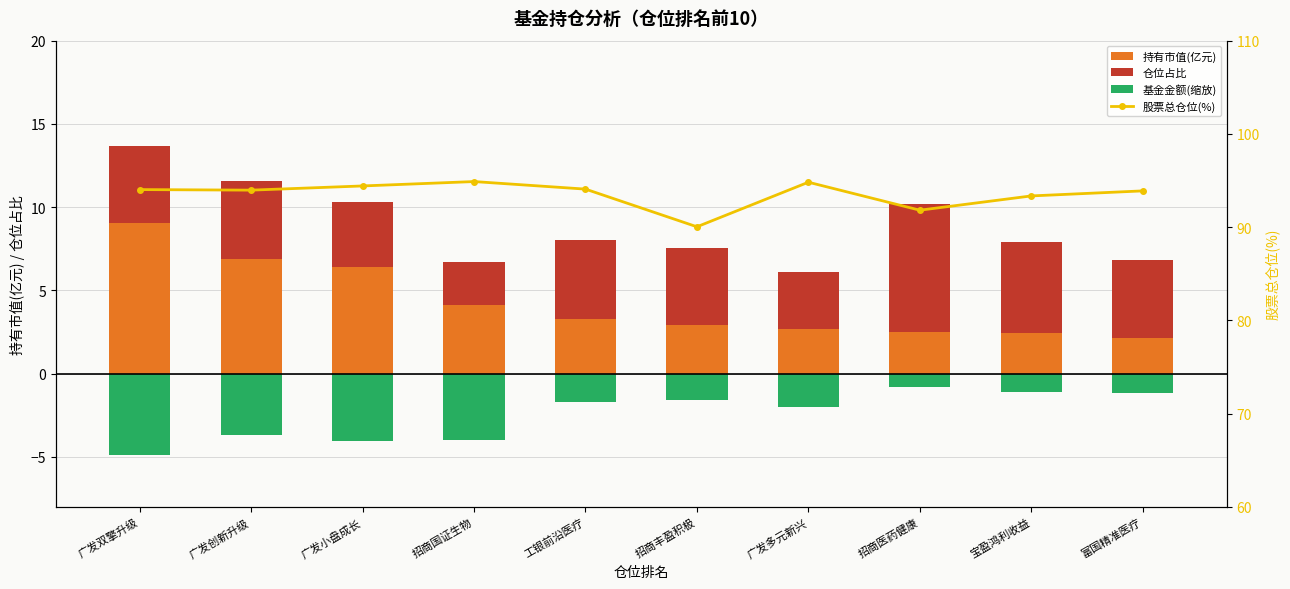

At which label does 基金金额(缩放) first exceed -1?

招商医药健康